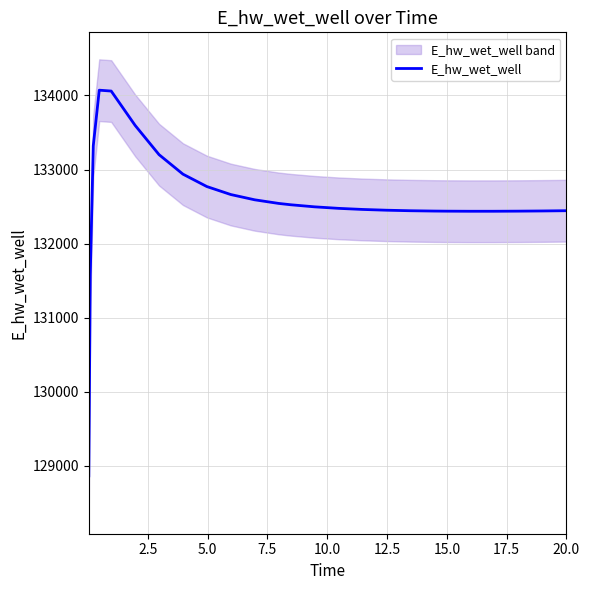

What is the minimum value for E_hw_wet_well?

128863.1